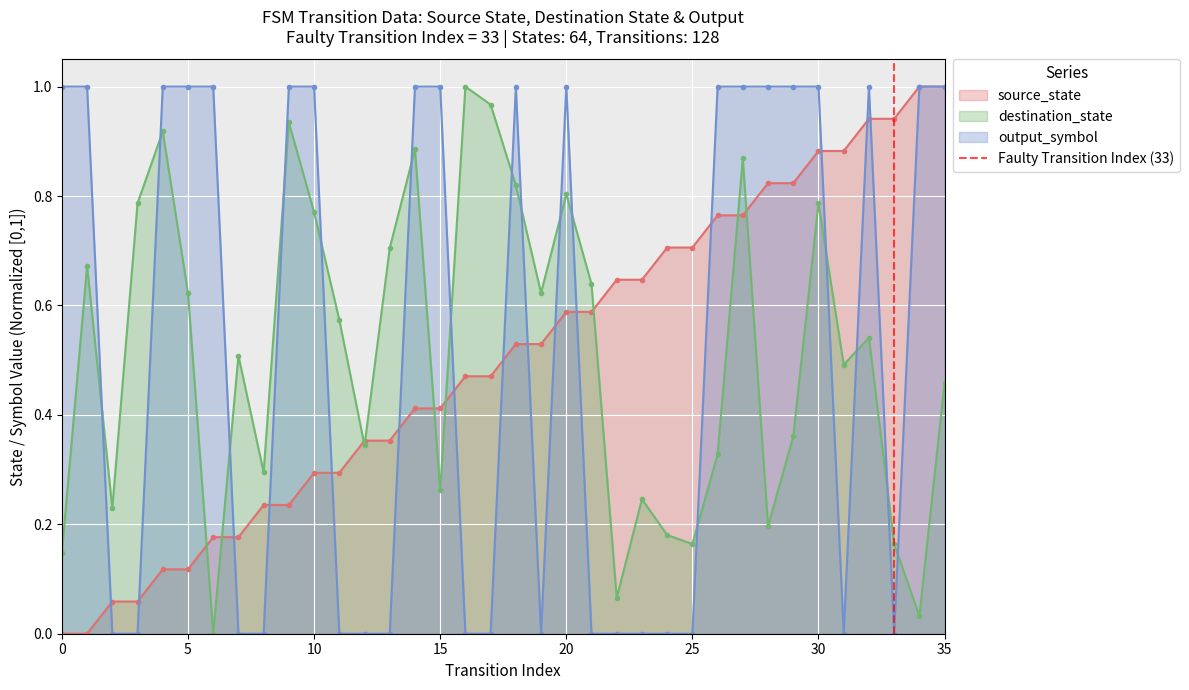

True or false: destination_state has more than 1 interior local peaks.

True